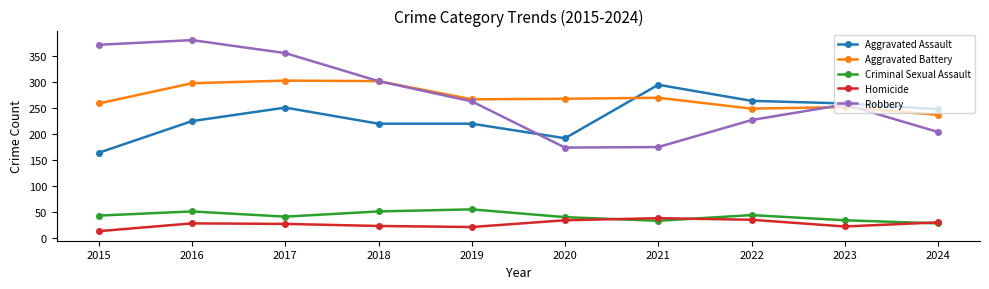

What is the value of the Aggravated Assault point at the 8th from the left?

264